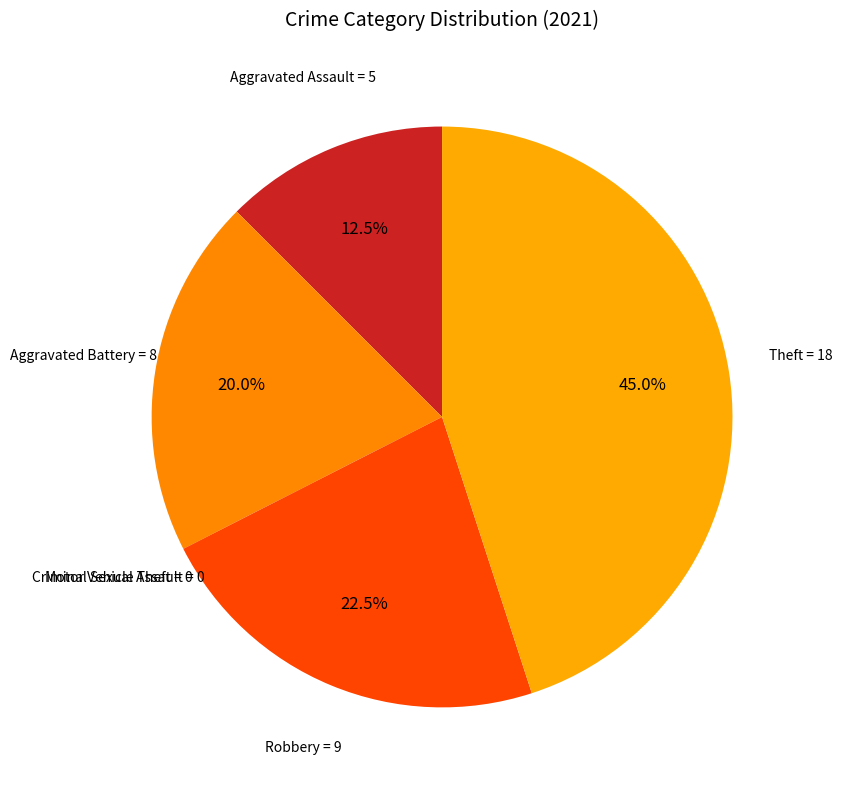

Which has a higher value, Theft or Robbery?

Theft